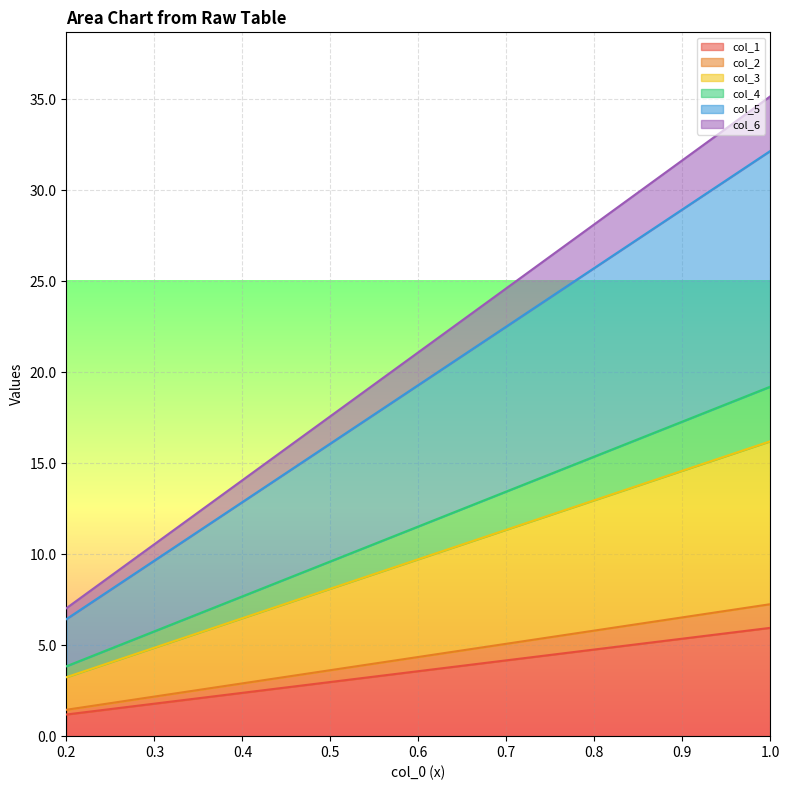

What is the minimum value for col_6?

7.0